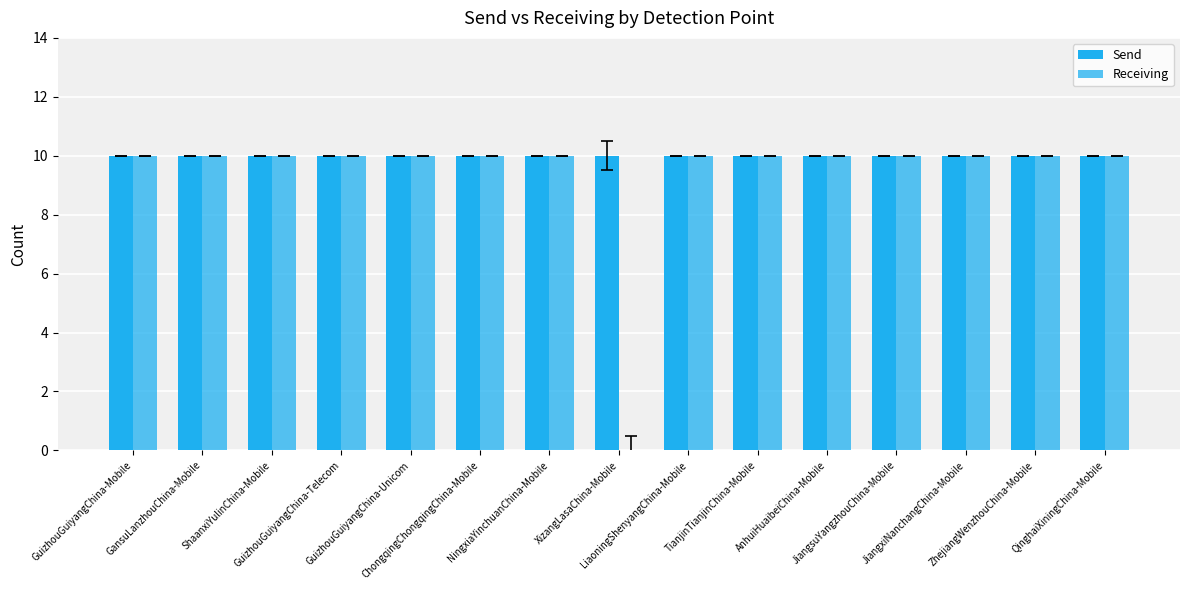

How many distinct data groups are displayed?

2